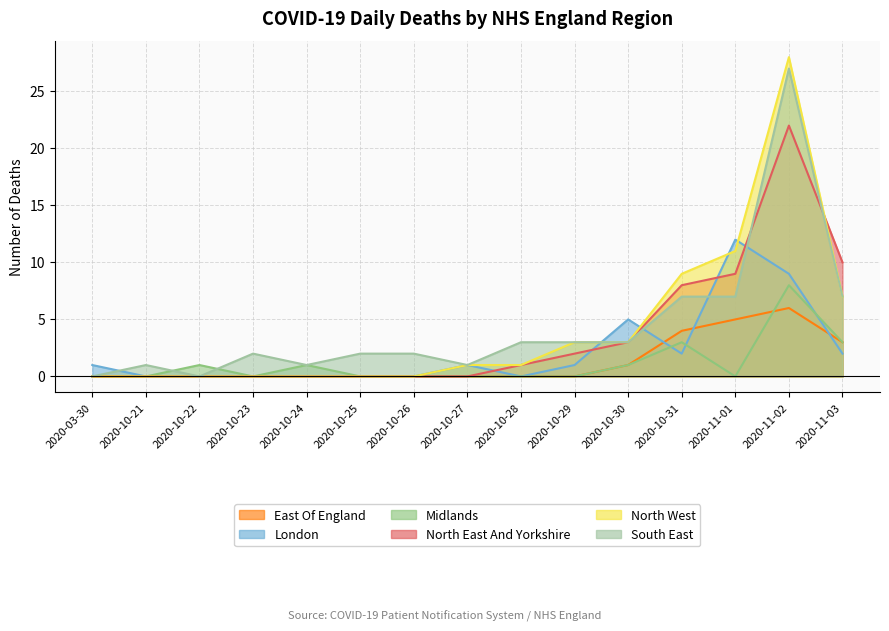

Reading right to left, list all the values displayed in this chart.

East Of England: 2020-11-03=3	2020-11-02=6	2020-11-01=5	2020-10-31=4	2020-10-30=1	2020-10-29=0	2020-10-28=0	2020-10-27=0	2020-10-26=0	2020-10-25=0	2020-10-24=0	2020-10-23=0	2020-10-22=0	2020-10-21=0	2020-03-30=0
London: 2020-11-03=2	2020-11-02=9	2020-11-01=12	2020-10-31=2	2020-10-30=5	2020-10-29=1	2020-10-28=0	2020-10-27=1	2020-10-26=0	2020-10-25=0	2020-10-24=0	2020-10-23=0	2020-10-22=0	2020-10-21=0	2020-03-30=1
Midlands: 2020-11-03=3	2020-11-02=8	2020-11-01=0	2020-10-31=3	2020-10-30=1	2020-10-29=0	2020-10-28=0	2020-10-27=0	2020-10-26=0	2020-10-25=0	2020-10-24=1	2020-10-23=0	2020-10-22=1	2020-10-21=0	2020-03-30=0
North East And Yorkshire: 2020-11-03=10	2020-11-02=22	2020-11-01=9	2020-10-31=8	2020-10-30=3	2020-10-29=2	2020-10-28=1	2020-10-27=0	2020-10-26=0	2020-10-25=0	2020-10-24=0	2020-10-23=0	2020-10-22=0	2020-10-21=0	2020-03-30=0
North West: 2020-11-03=7	2020-11-02=28	2020-11-01=11	2020-10-31=9	2020-10-30=3	2020-10-29=3	2020-10-28=1	2020-10-27=1	2020-10-26=0	2020-10-25=0	2020-10-24=0	2020-10-23=0	2020-10-22=0	2020-10-21=0	2020-03-30=0
South East: 2020-11-03=7	2020-11-02=27	2020-11-01=7	2020-10-31=7	2020-10-30=3	2020-10-29=3	2020-10-28=3	2020-10-27=1	2020-10-26=2	2020-10-25=2	2020-10-24=1	2020-10-23=2	2020-10-22=0	2020-10-21=1	2020-03-30=0